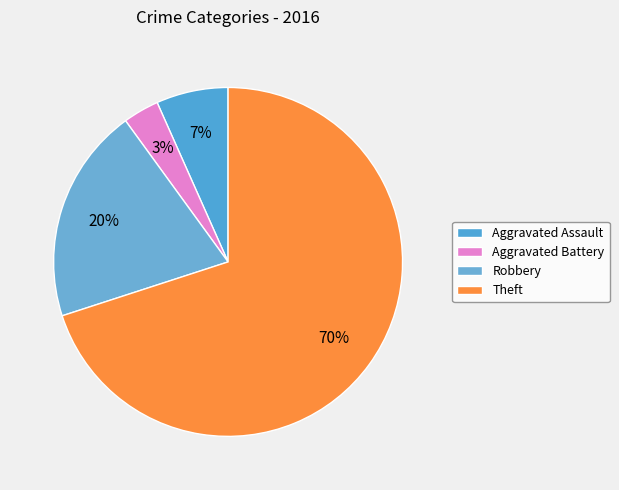

Does any single category account for the majority?

Yes